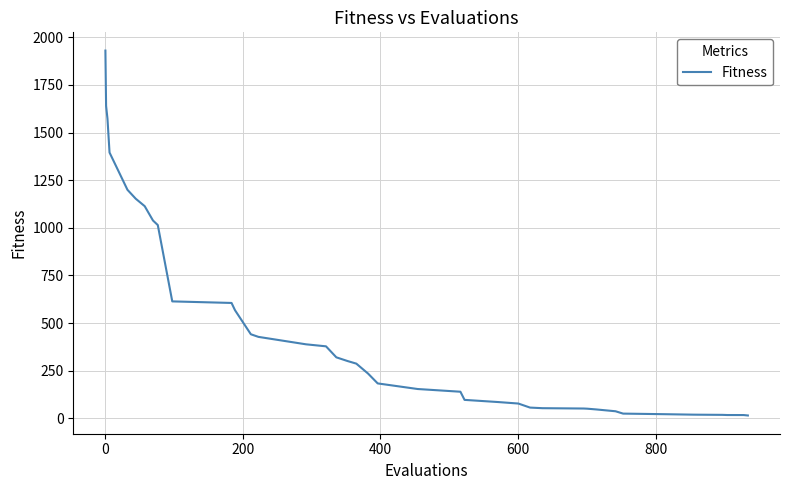

What is the sum of all values?

17820.6